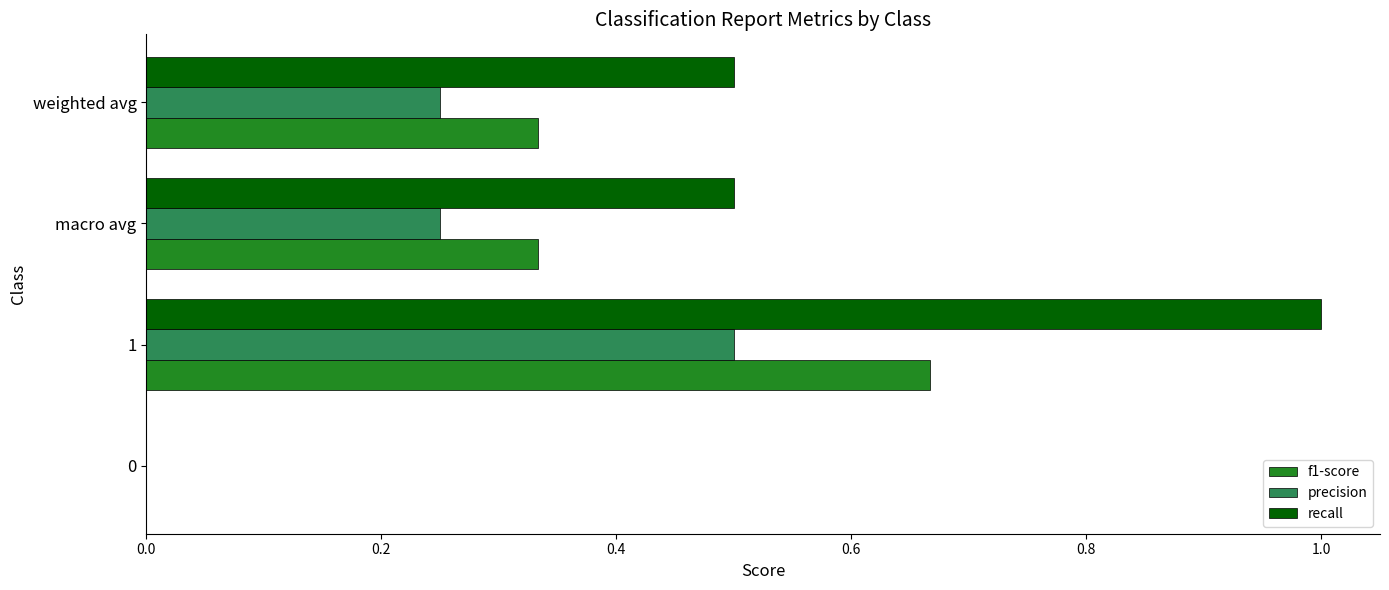

What is the maximum value shown in the chart?

1.0